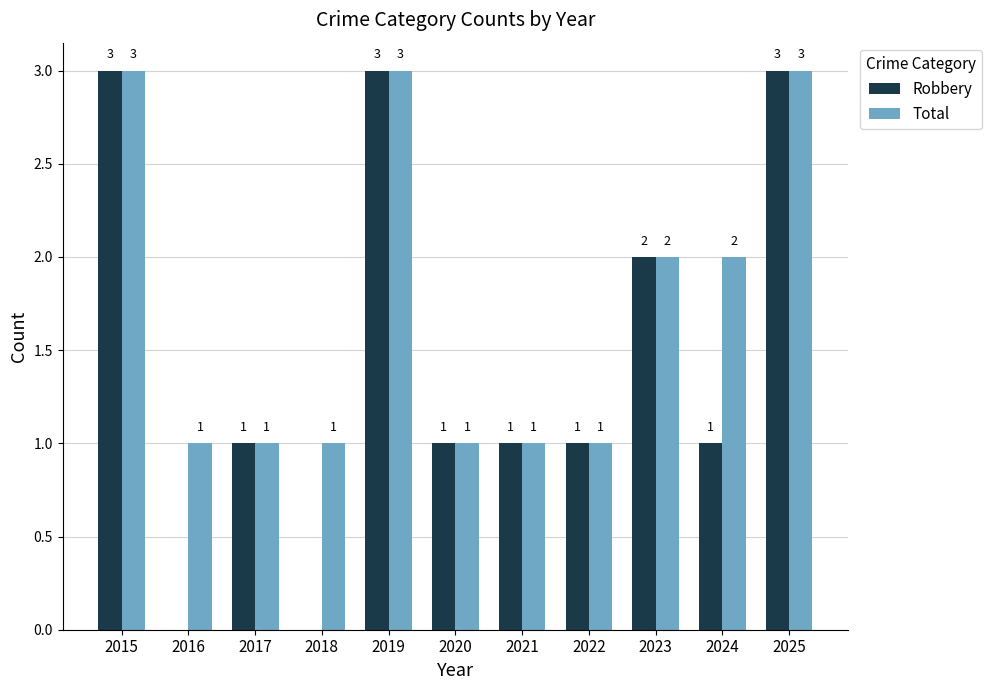

Count the Robbery values in the range 1 to 3.

9